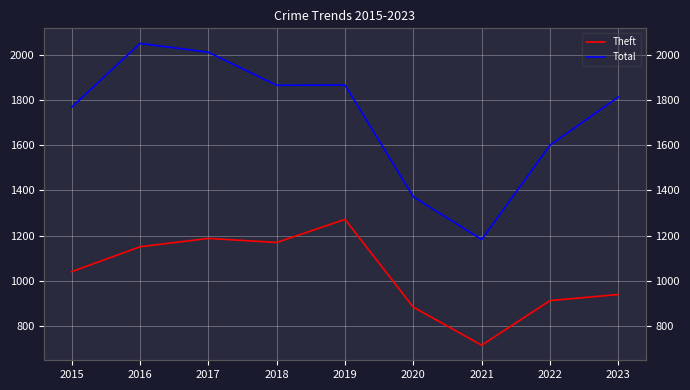

Reading left to right, extract all data points from this chart.

Theft: 1041	1151	1188	1170	1272	884	716	913	940
Total: 1768	2050	2011	1865	1866	1372	1183	1600	1813